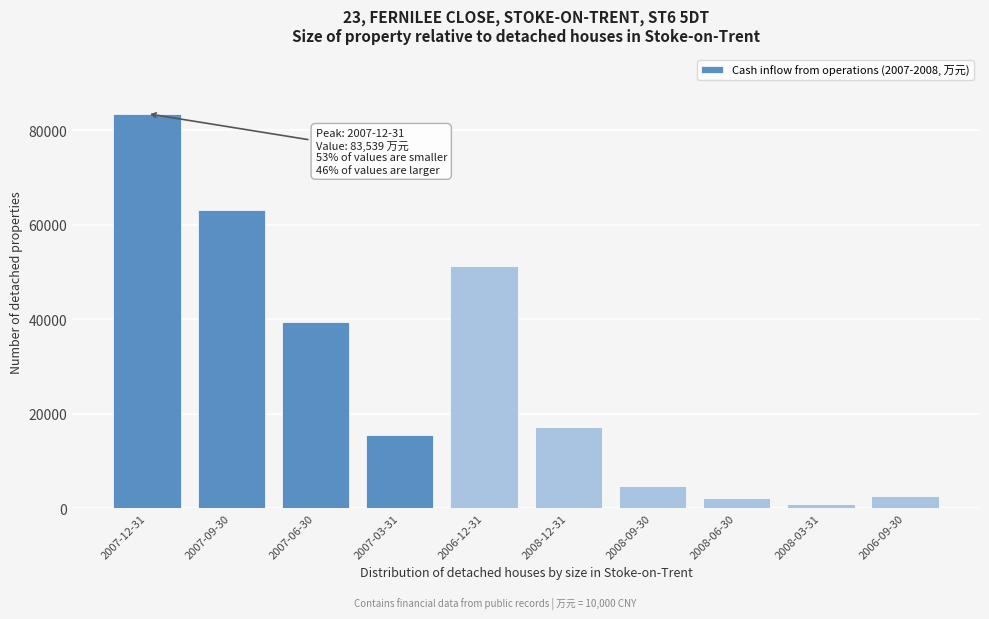

Reading left to right, list all the values displayed in this chart.

83539	63149	39332	15524	51243	17214	4674	2196	895	2600